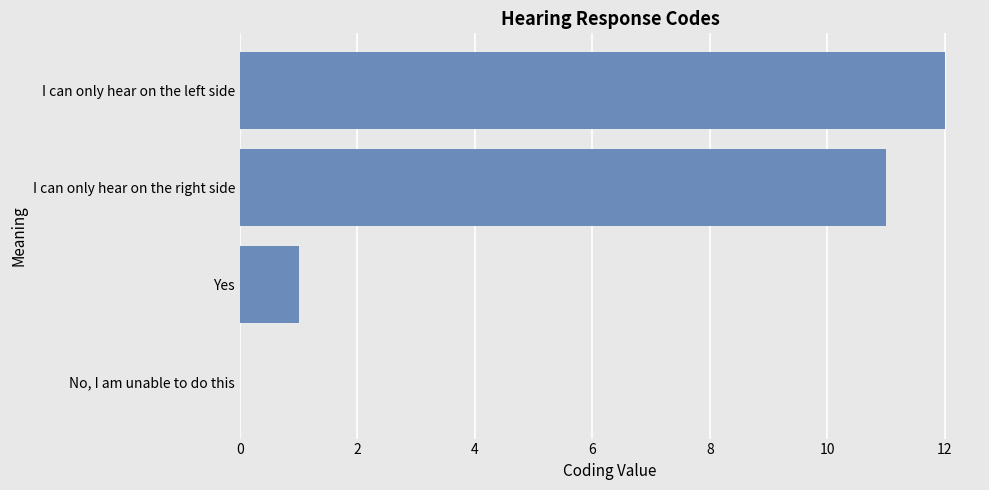

What is the greatest value displayed?

12